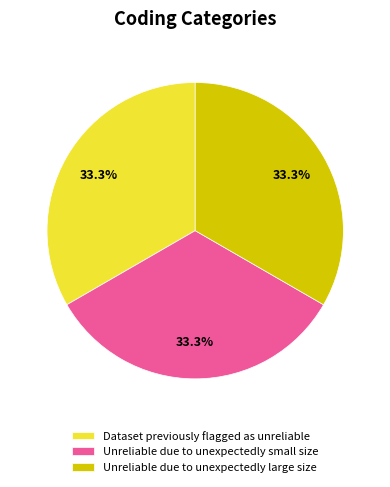

What is the total percentage of Unreliable due to unexpectedly small size and Dataset previously flagged as unreliable?

66.7%